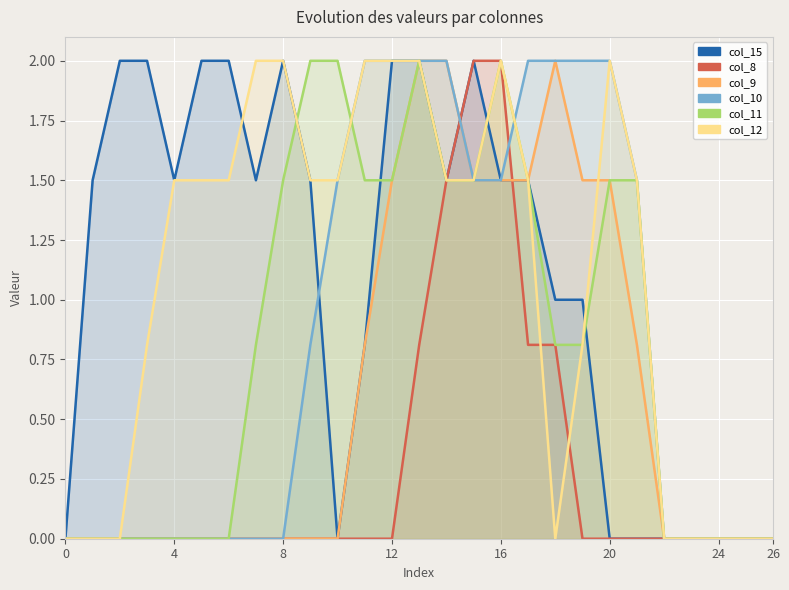

Is it true that col_15 equals 1.5 at 17?

True